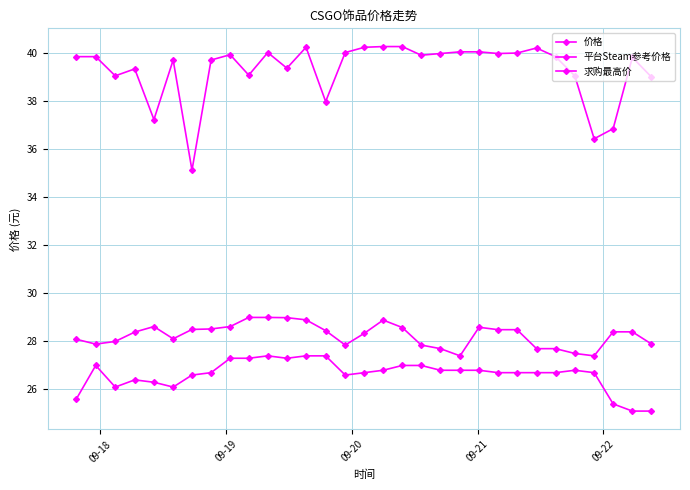

Reading right to left, extract all data points from this chart.

价格: 27.9	28.4	28.4	27.4	27.5	27.7	27.7	28.5	28.5	28.6	27.4	27.7	27.9	28.6	28.9	28.3	27.9	28.4	28.9	29.0	29.0	29.0	28.6	28.5	28.5	28.1	28.6	28.4	28.0	27.9	28.1
平台Steam参考价格: 39.0	39.8	36.9	36.4	39.1	39.9	40.2	40.0	40.0	40.1	40.1	40.0	39.9	40.3	40.3	40.2	40.0	38.0	40.2	39.4	40.0	39.1	39.9	39.7	35.1	39.7	37.2	39.4	39.1	39.9	39.9
求购最高价: 25.1	25.1	25.4	26.7	26.8	26.7	26.7	26.7	26.7	26.8	26.8	26.8	27.0	27.0	26.8	26.7	26.6	27.4	27.4	27.3	27.4	27.3	27.3	26.7	26.6	26.1	26.3	26.4	26.1	27.0	25.6